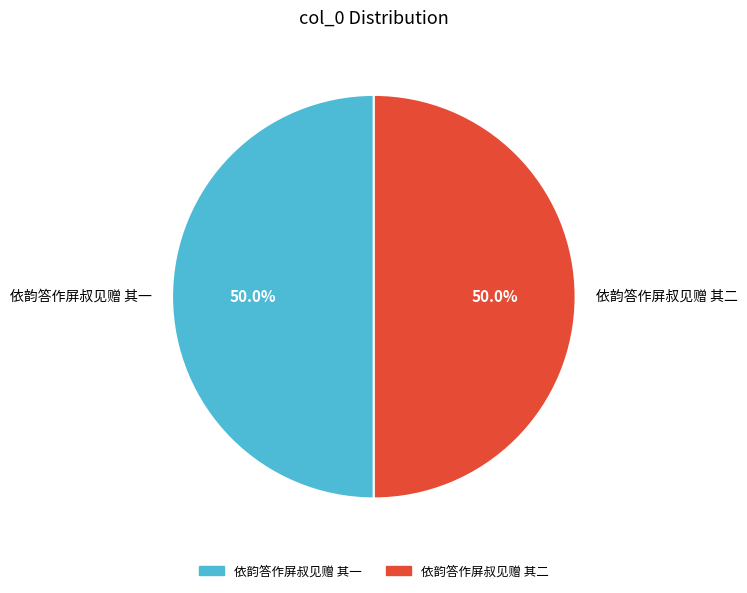

To the nearest percent, what portion does 依韵答作屏叔见赠 其一 represent?

50%